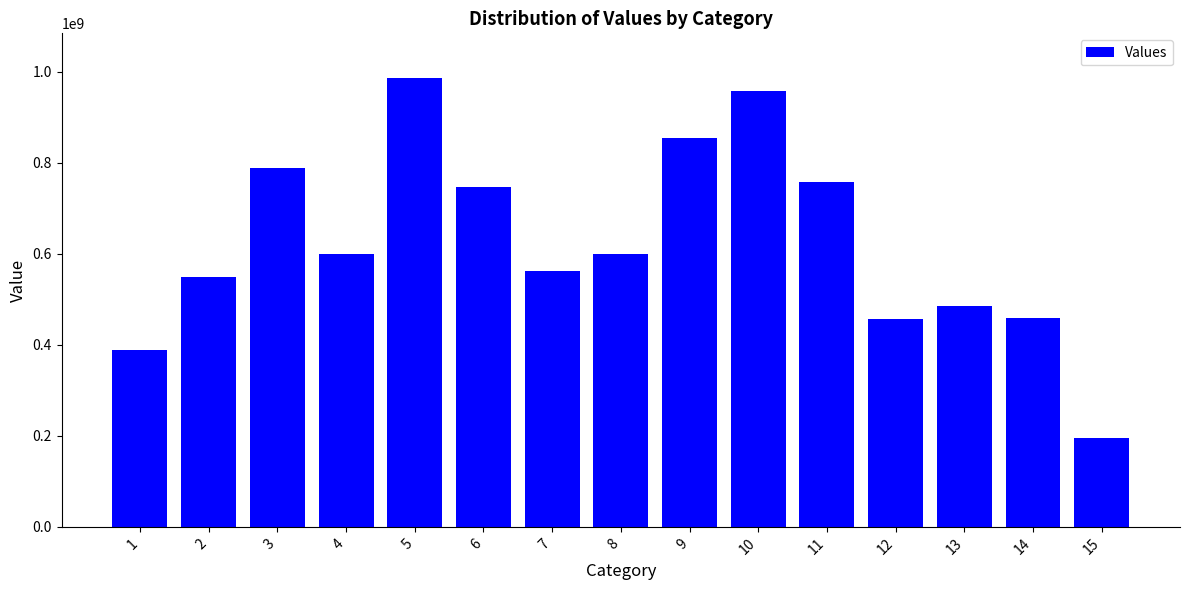

What is the value of the 14th bar from the left?

458217963